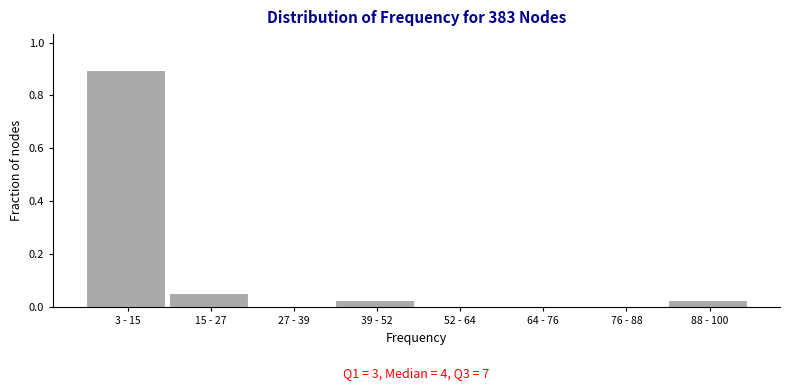

The chart shows a value of -0.4 at 27 - 39. True or false?

False